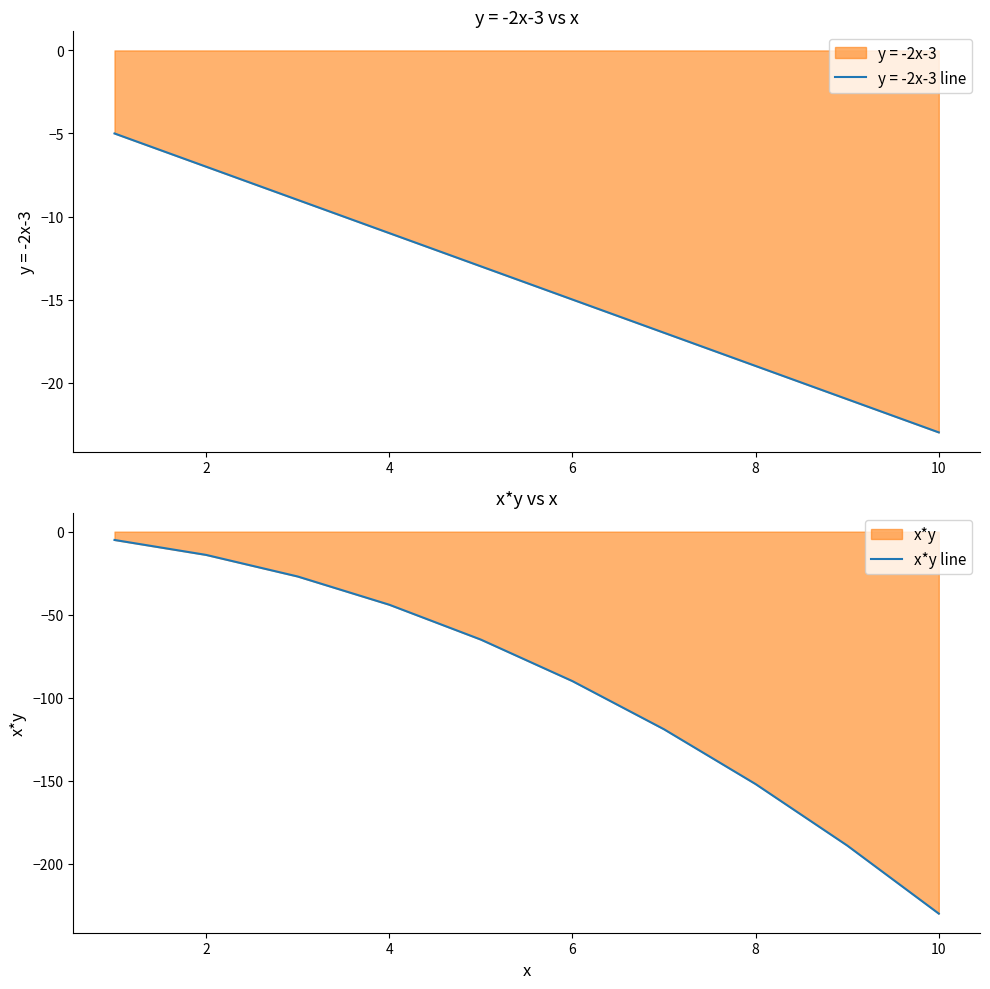

The value of x*y line at 6 is -136. True or false?

False